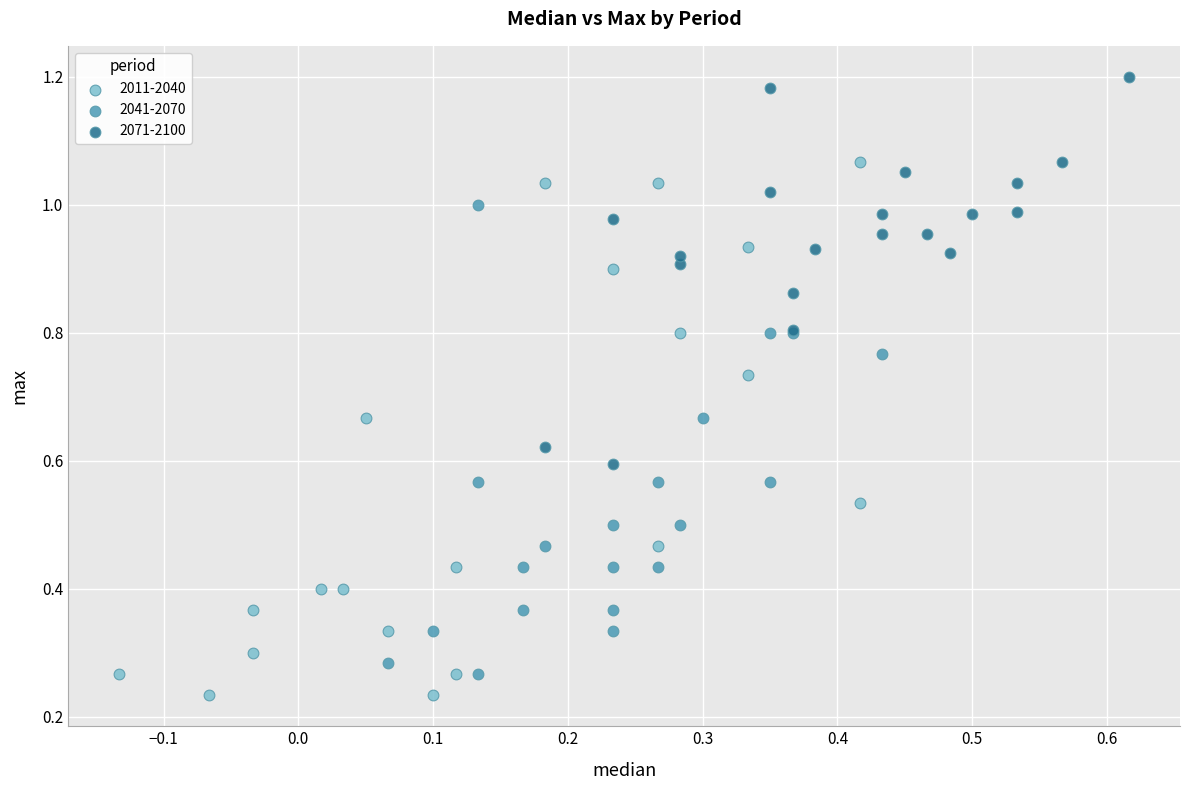

What are all the series names shown in the legend?

2011-2040, 2041-2070, 2071-2100